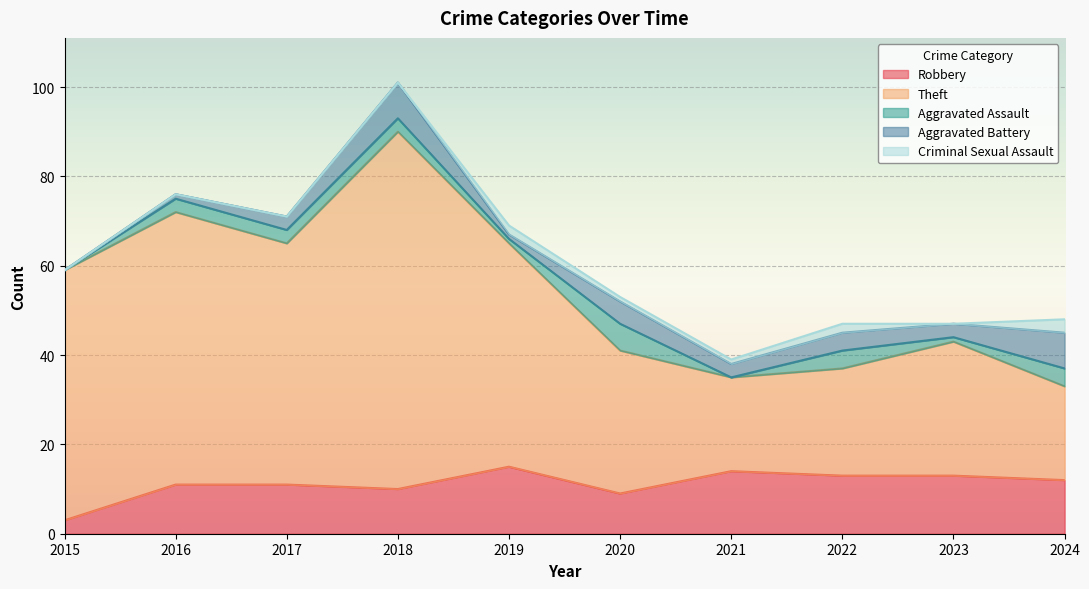

True or false: Total has a value of 69 at 2019.

True